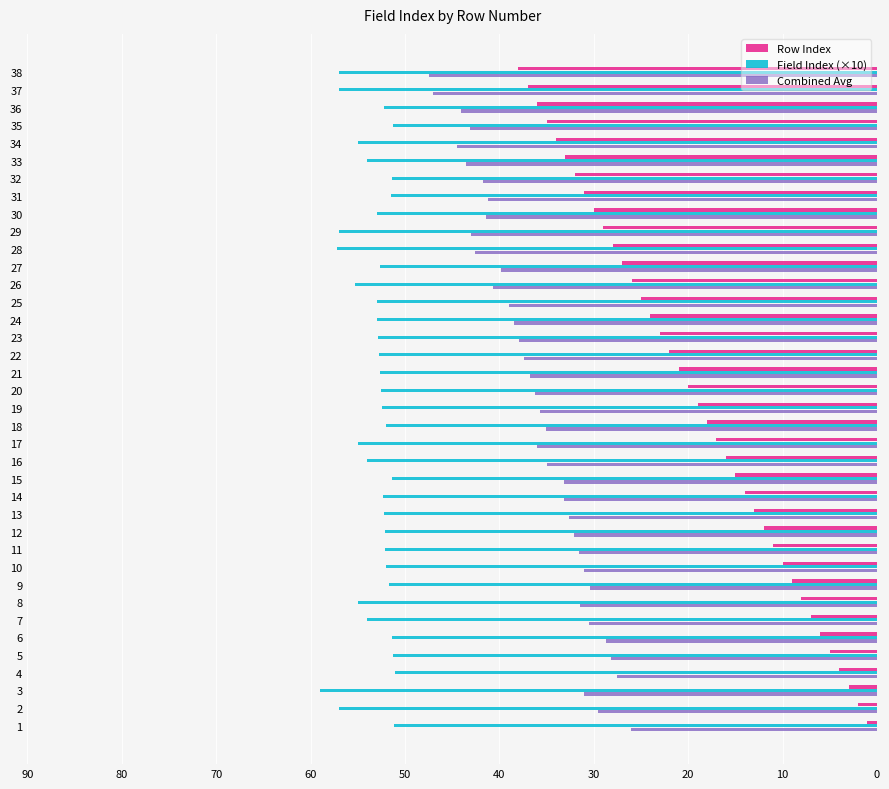

Rank the series by their average value, from highest to lowest.

Field Index (×10), Combined Avg, Row Index